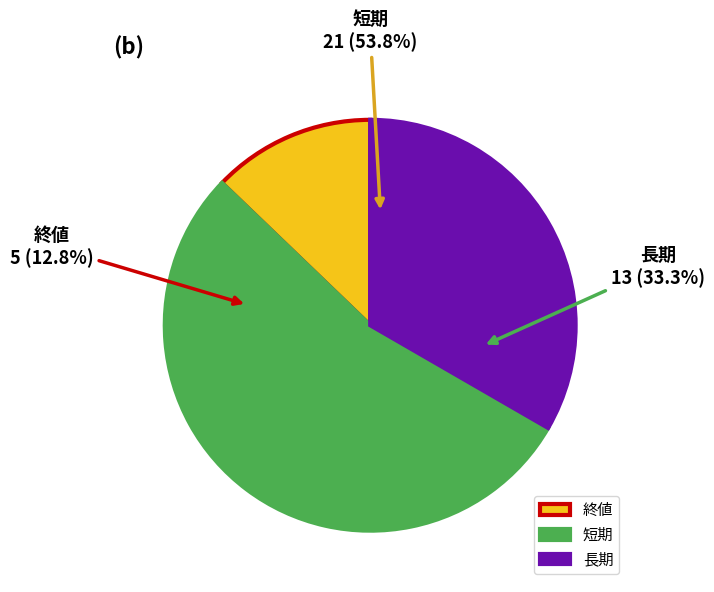

How many segments does this pie chart have?

3